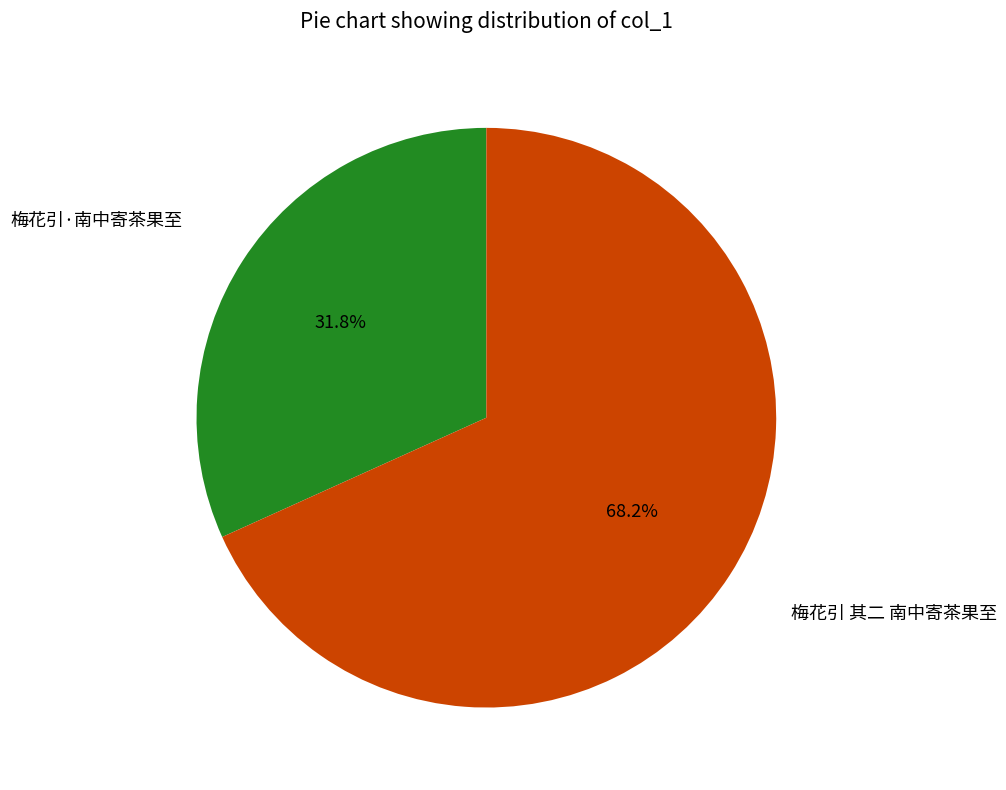

How many slices are in this pie chart?

2